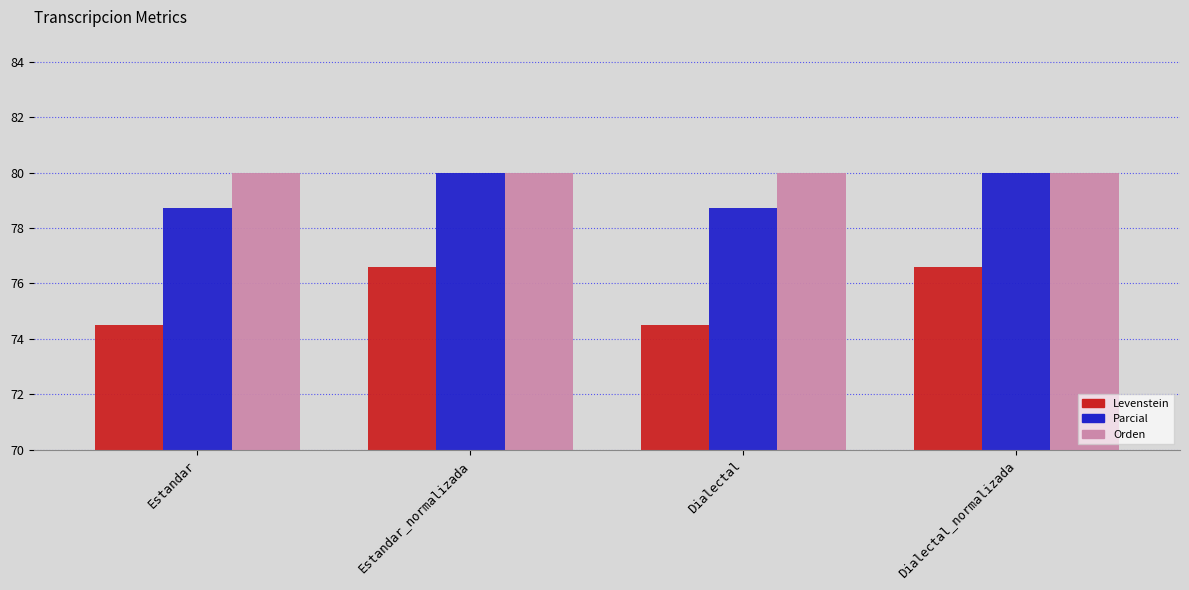

Is the value of Levenstein at Estandar_normalizada greater than the value of Orden at Dialectal?

No